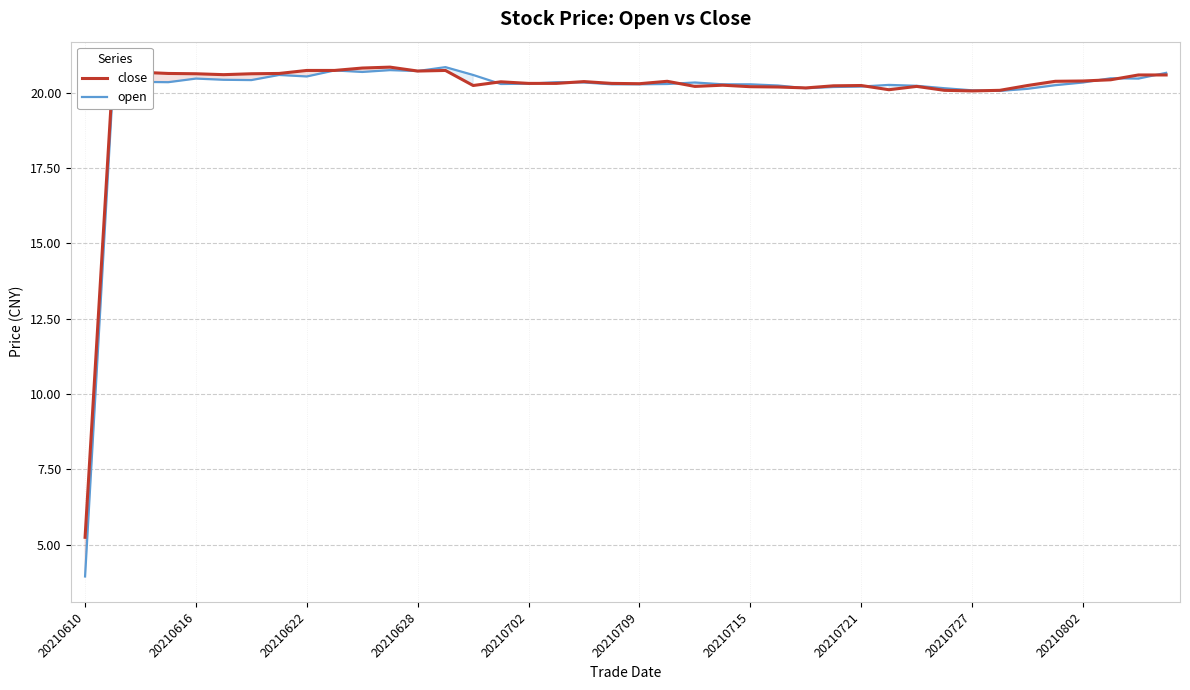

True or false: open and close cross at least once.

True